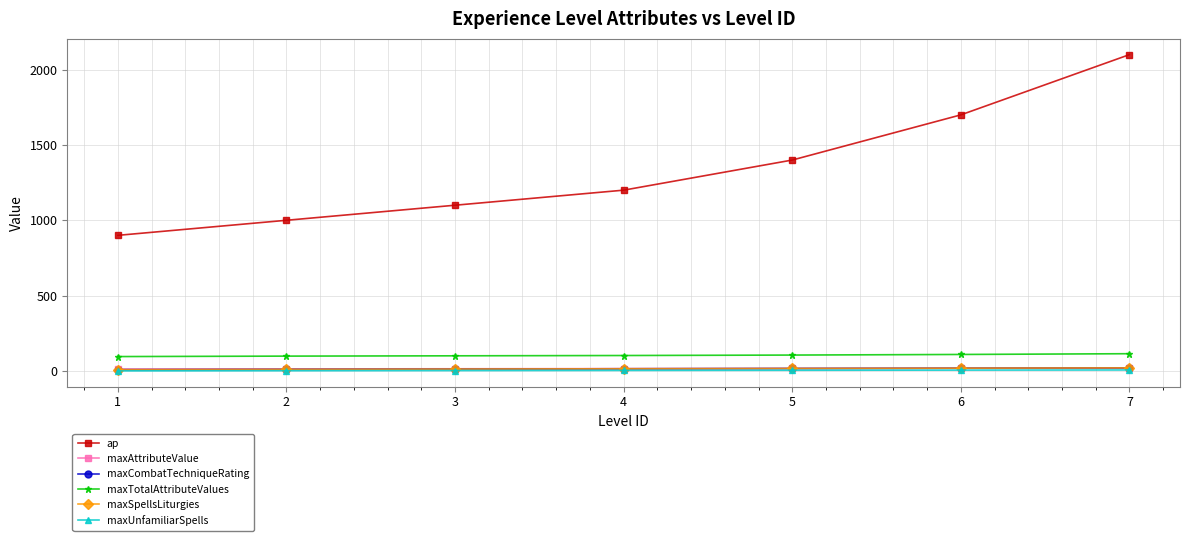

What is the difference between the maximum and minimum values in the maxSpellsLiturgies series?

12